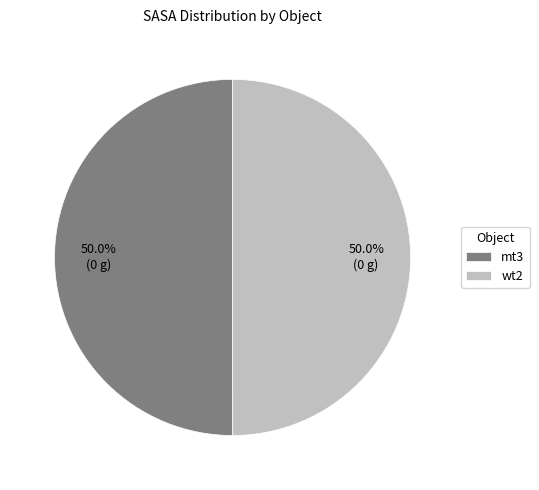

True or false: mt3 accounts for 50% of the total.

True